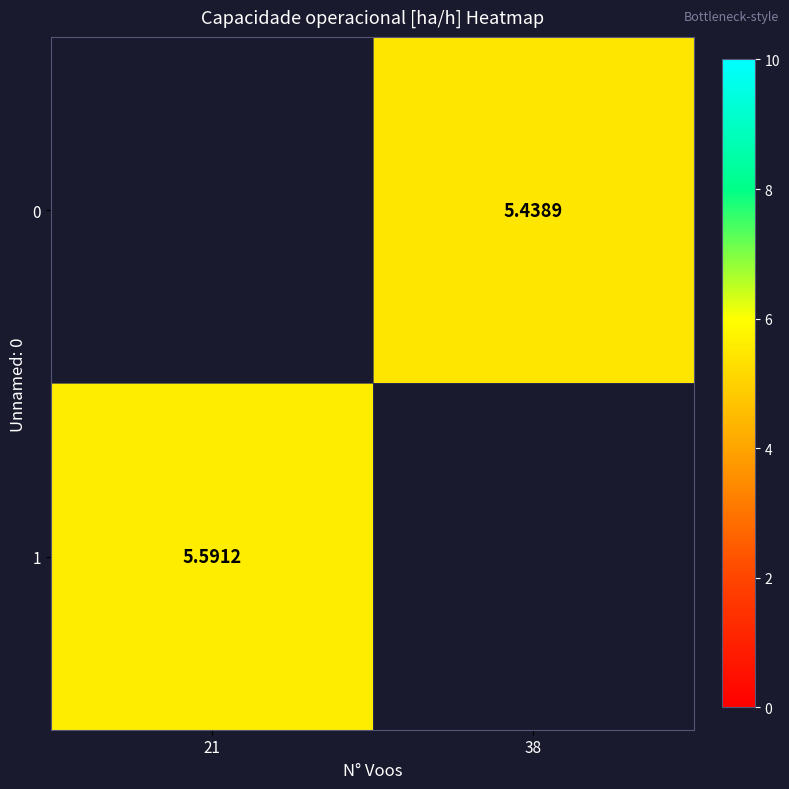

Is the value of 1 at 21 greater than the value of 0 at 38?

Yes